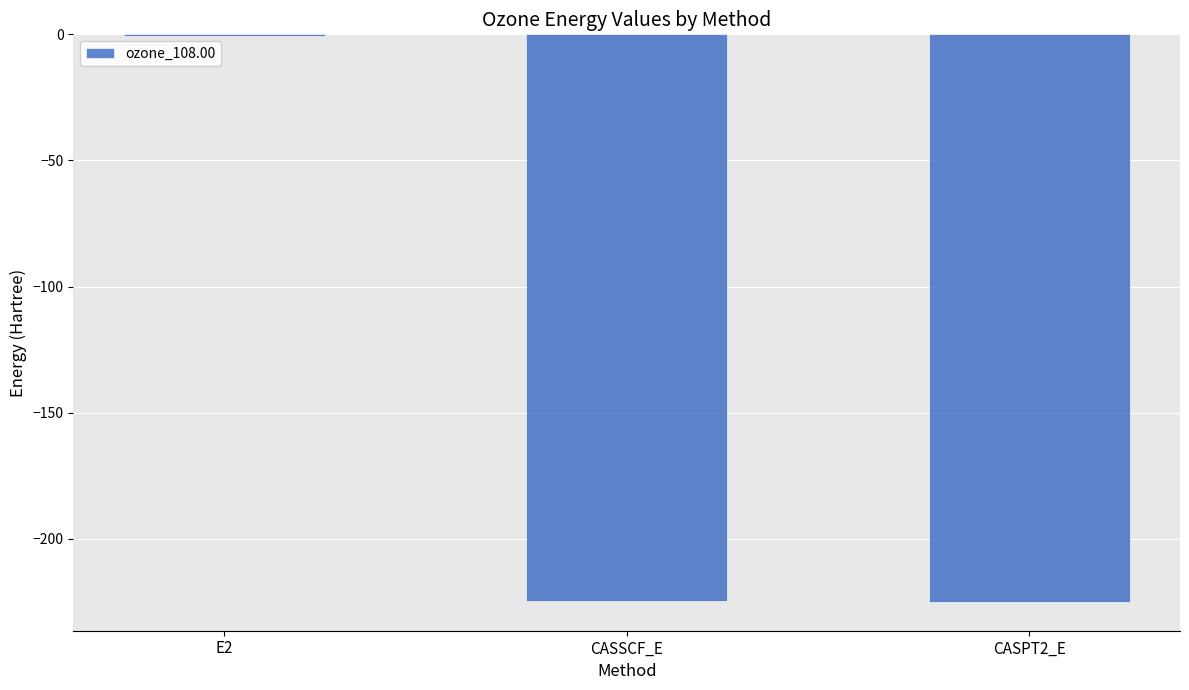

Are the bars grouped side by side (vs. stacked)?

No